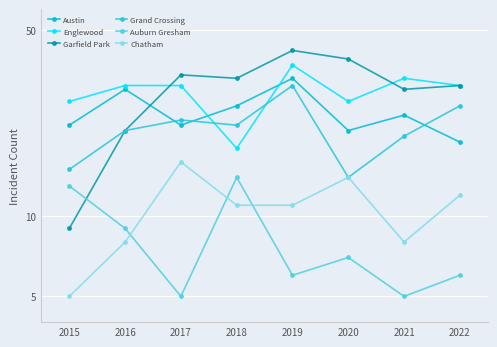

True or false: Garfield Park and Englewood cross at least once.

True